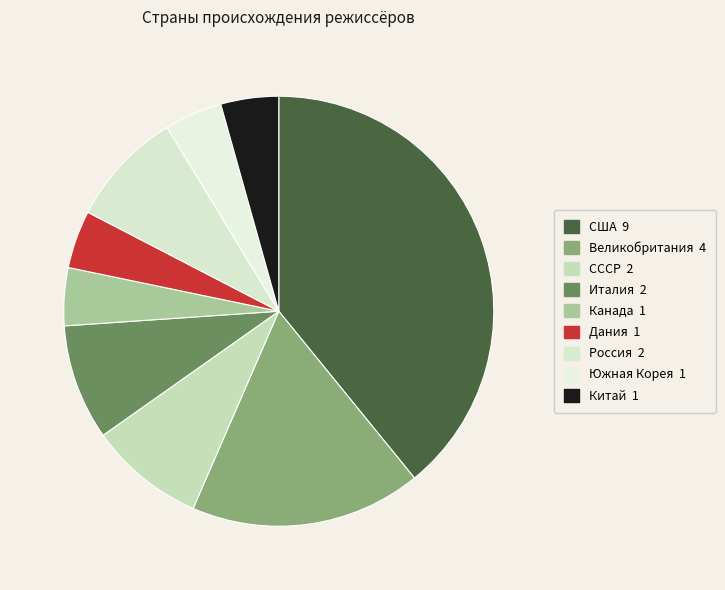

To the nearest percent, what is the difference between the largest and smallest slice percentages?

35%